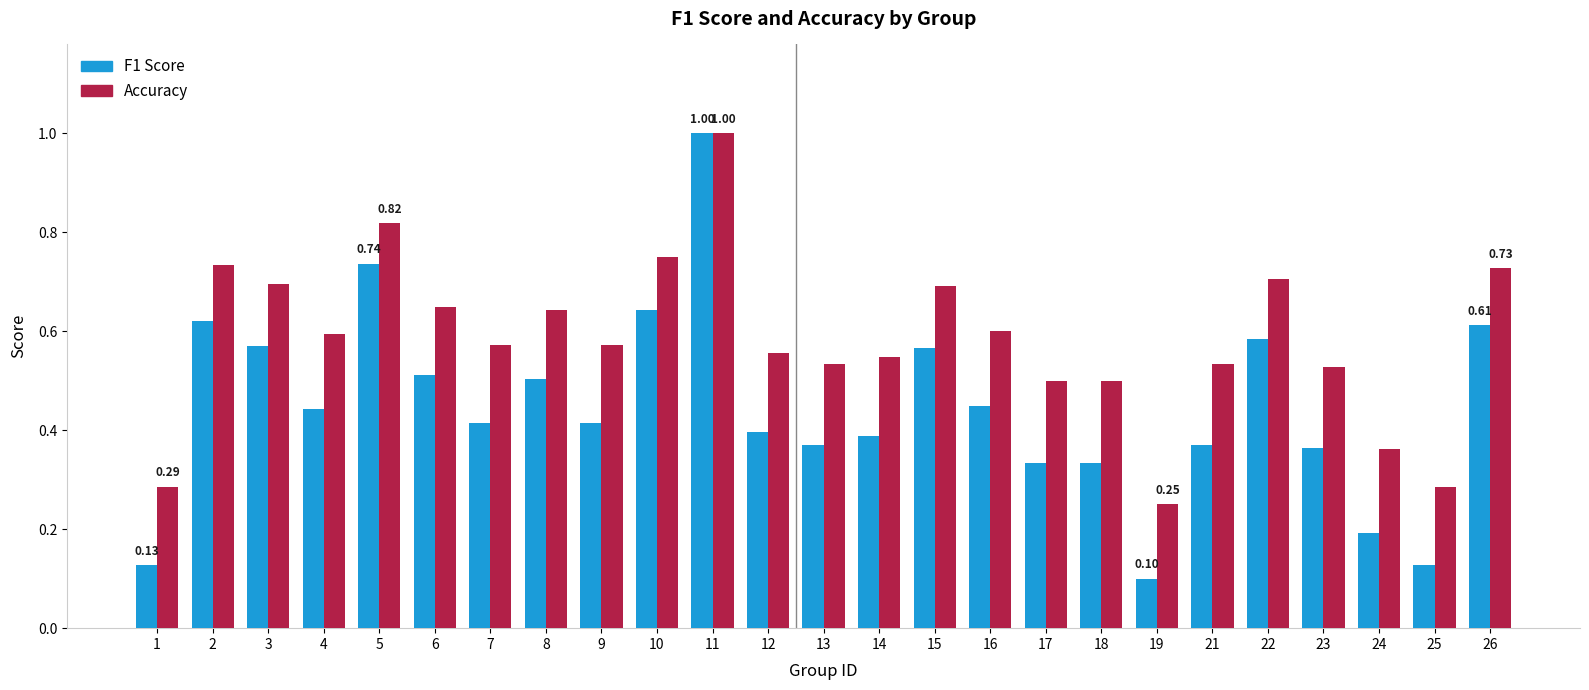

At which category is the sum across all series the highest?

11